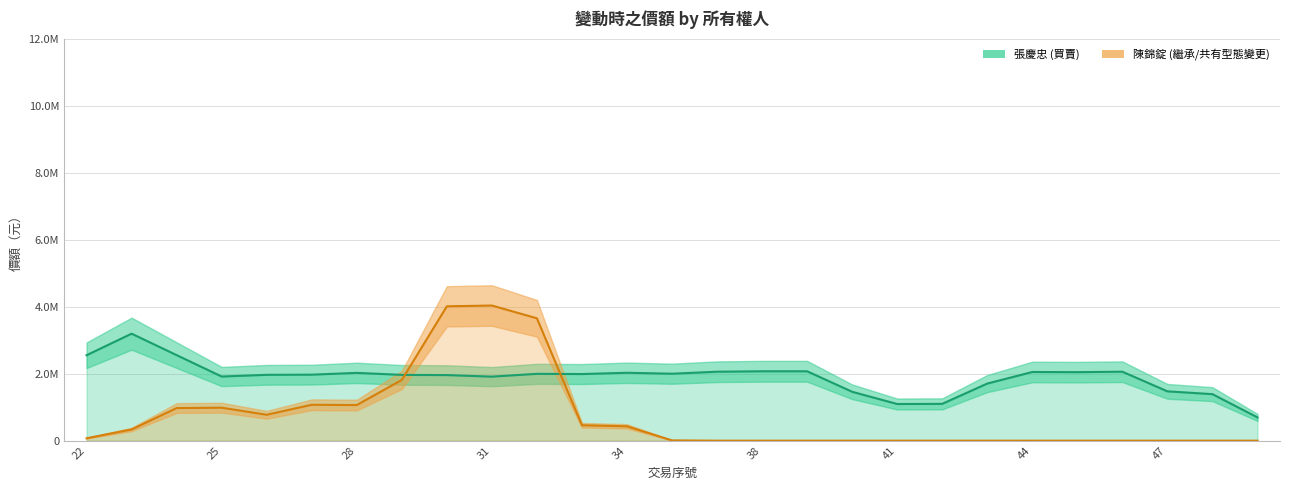

In 陳錦錠 (繼承/共有型態變更), how many points are lower than both neighbors (excluding endpoints)?

2